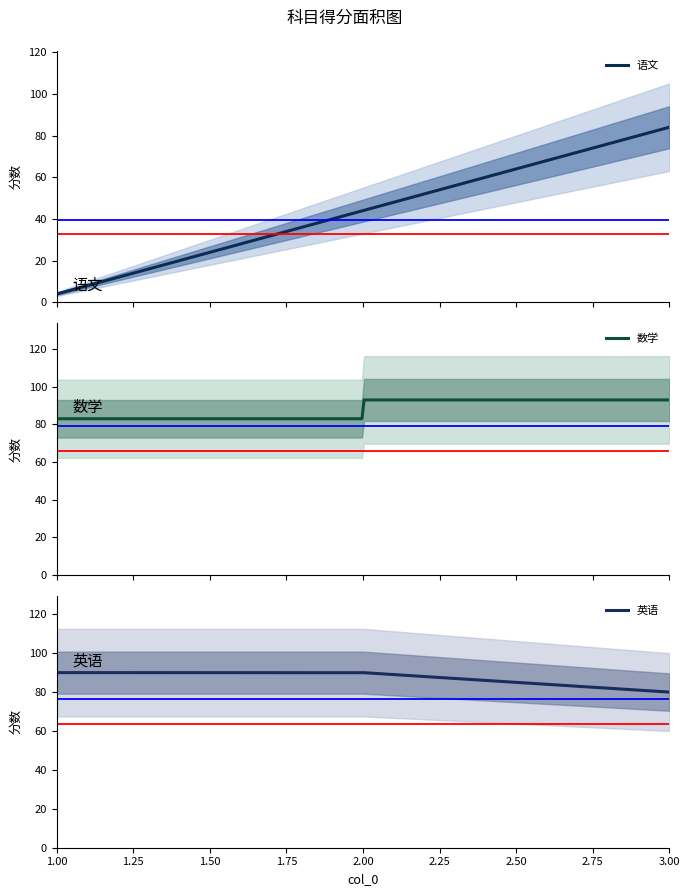

What is the difference between the 数学 values at 0 and 1?

10